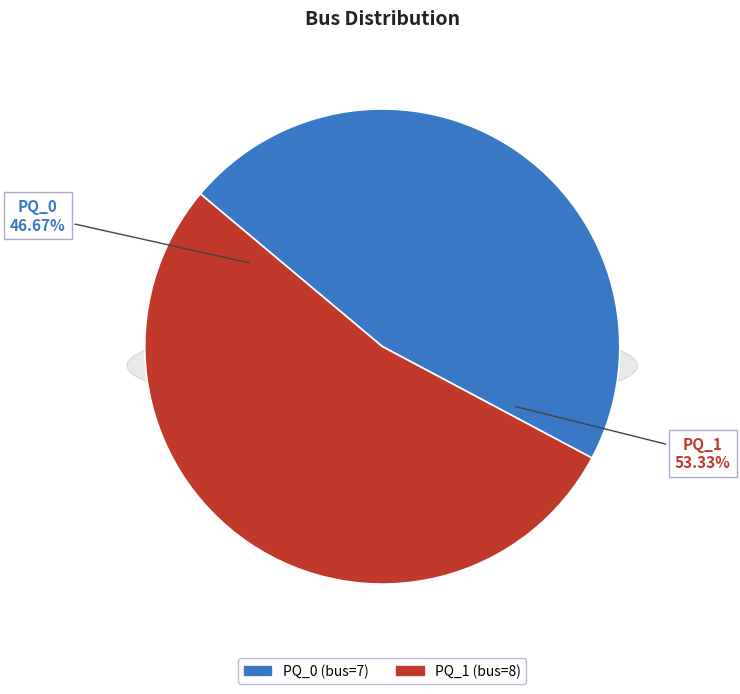

To the nearest percent, what percentage of the pie is PQ_1?

53%